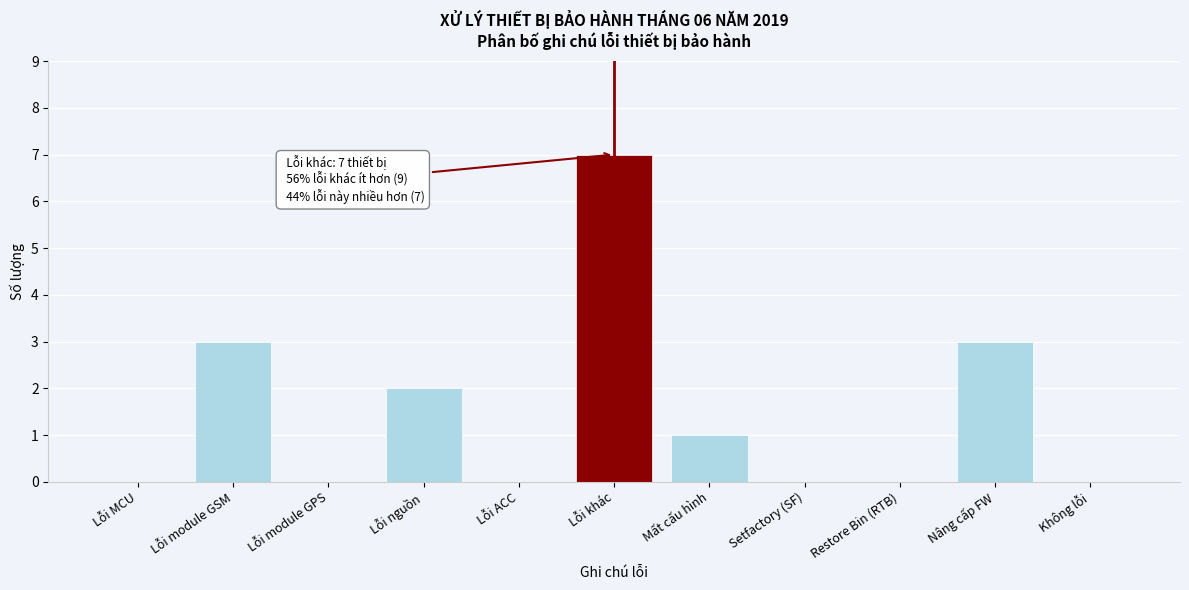

Reading right to left, transcribe all the data shown in this chart.

Không lỗi=0	Nâng cấp FW=3	Restore Bin (RTB)=0	Setfactory (SF)=0	Mất cấu hình=1	Lỗi khác=7	Lỗi ACC=0	Lỗi nguồn=2	Lỗi module GPS=0	Lỗi module GSM=3	Lỗi MCU=0